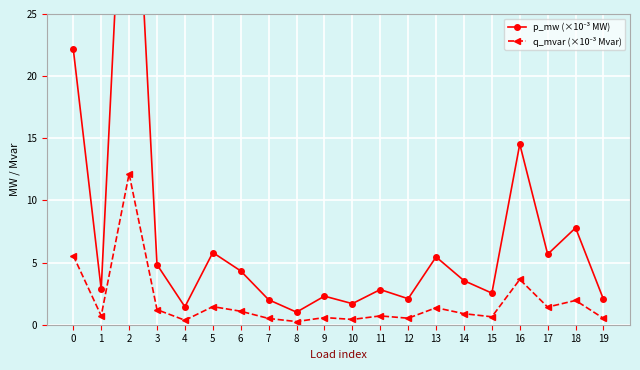

True or false: p_mw (×10⁻³ MW) has more than 2 points higher than both neighbors.

True